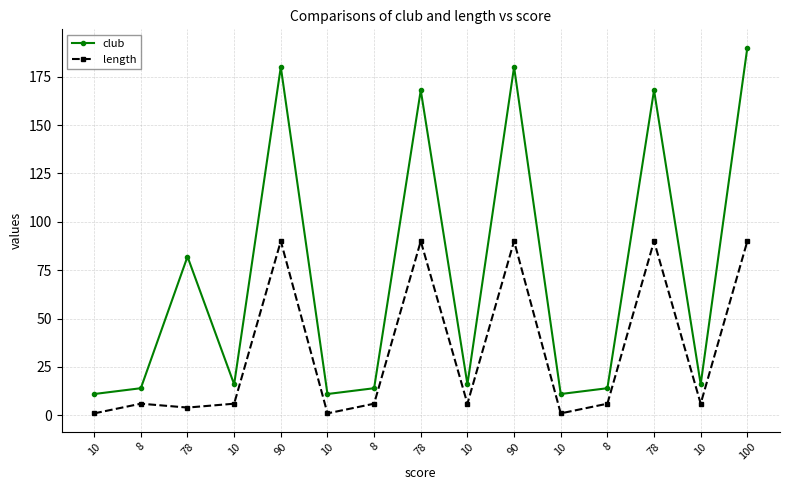

What is the sum of all club values?

1091